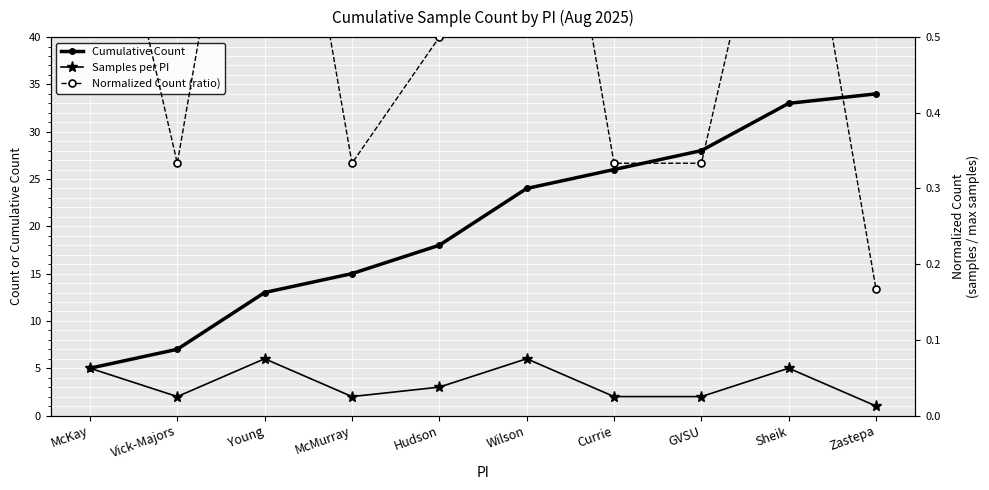

What is the difference between the Samples per PI values at Young and McMurray?

4.0